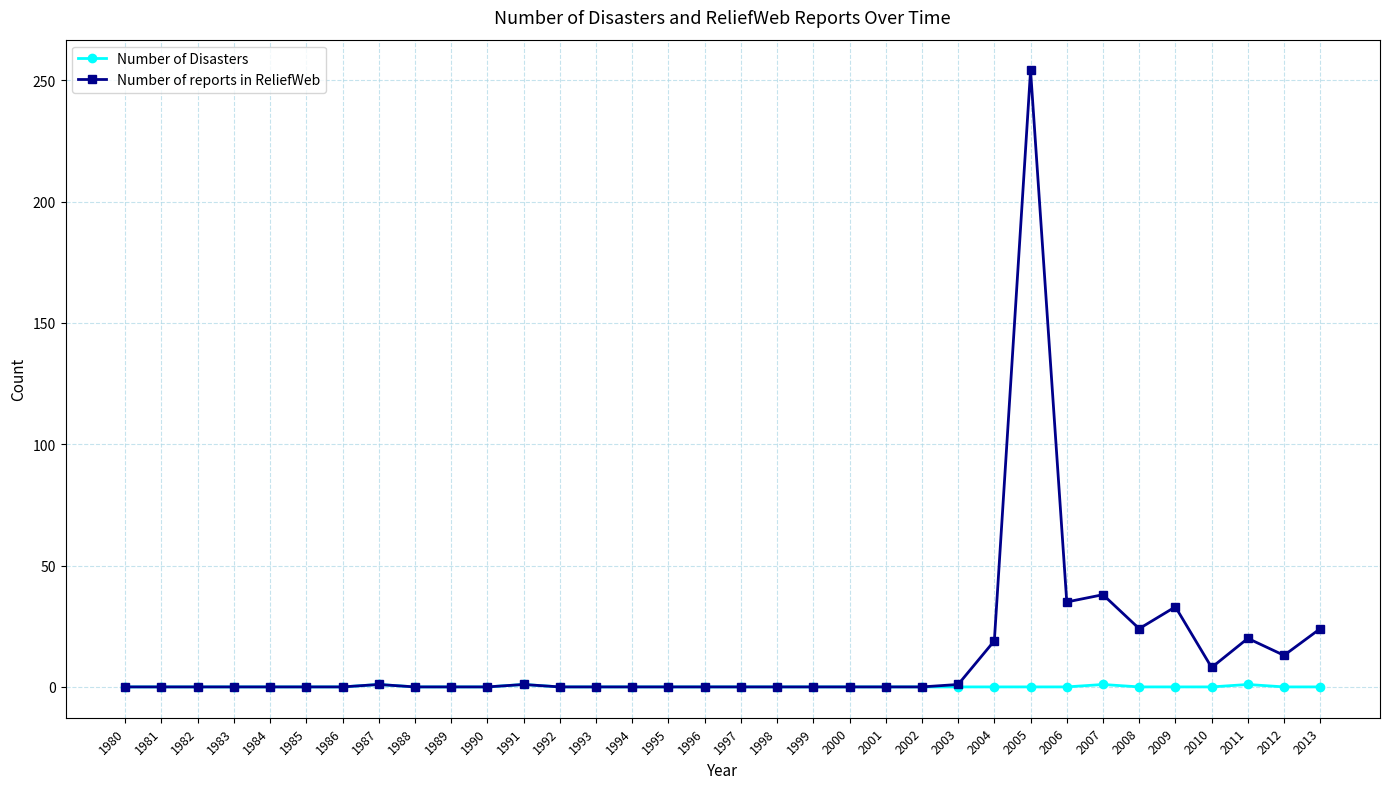

List the series in order of their peak value, lowest first.

Number of Disasters, Number of reports in ReliefWeb